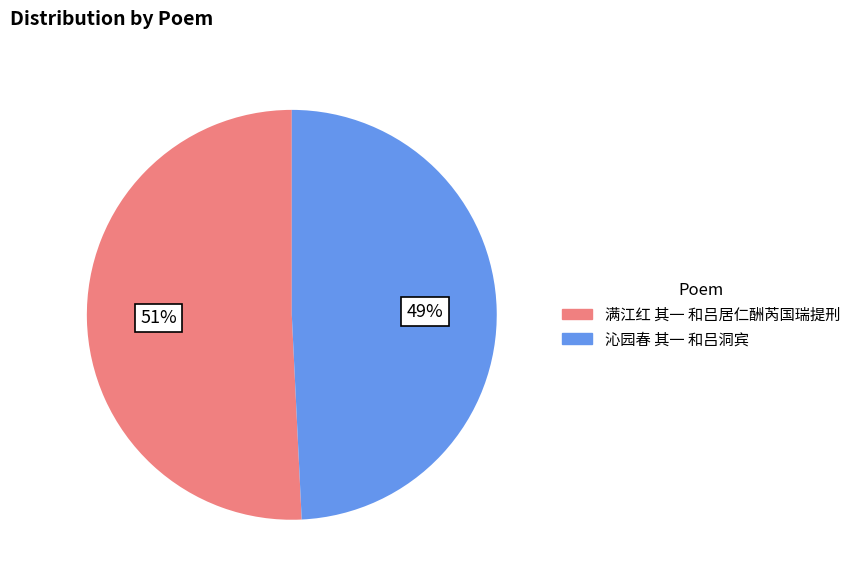

What is the smallest slice in the pie chart?

沁园春 其一 和吕洞宾